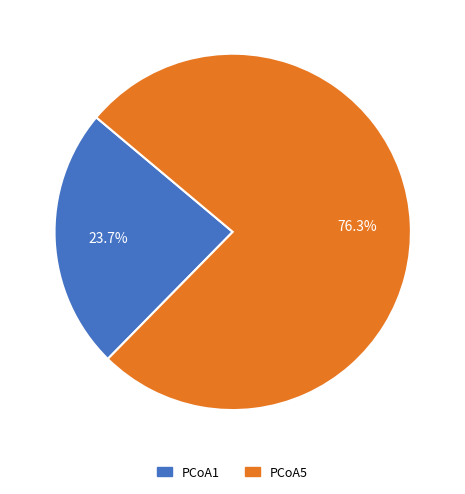

What is the largest slice in the pie chart?

PCoA5